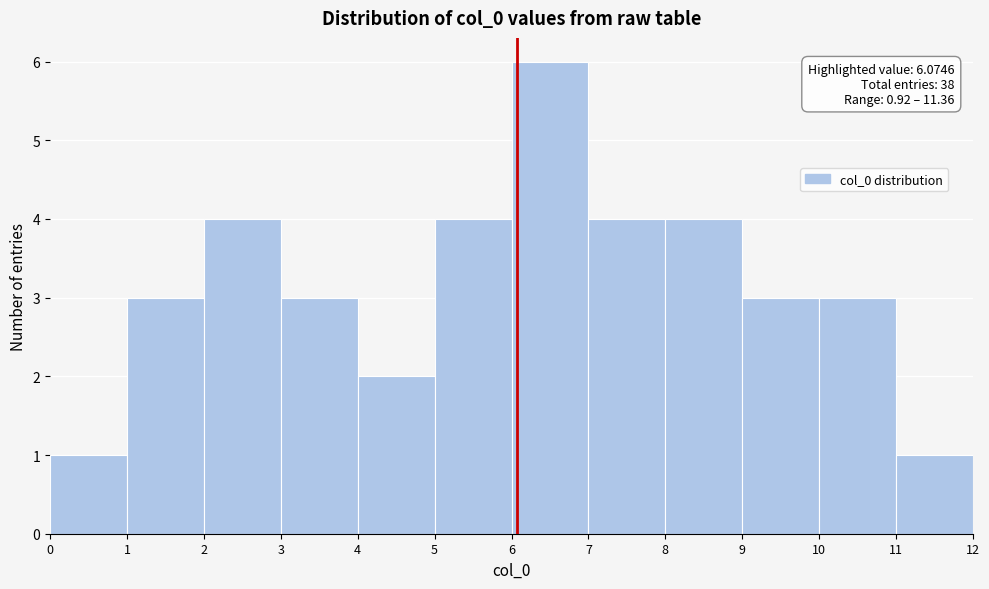

Which range on the x-axis has the tallest bar?

6 to 7